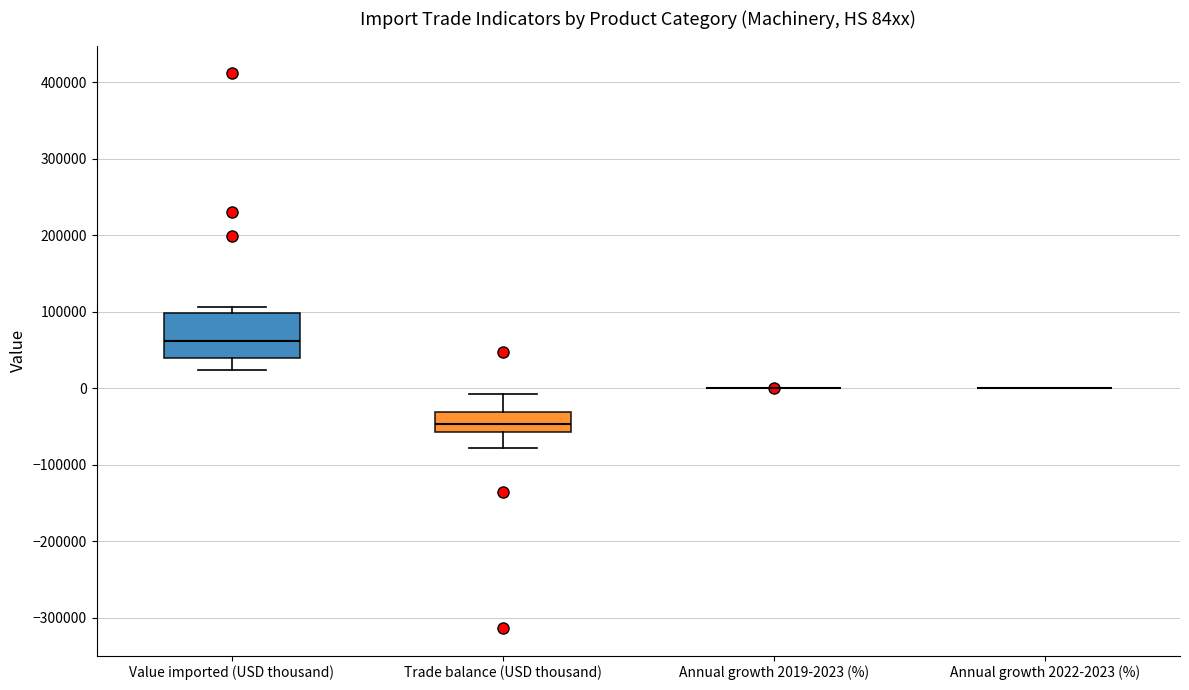

Which box is the tallest, from its lower edge to its upper edge?

Value imported (USD thousand)